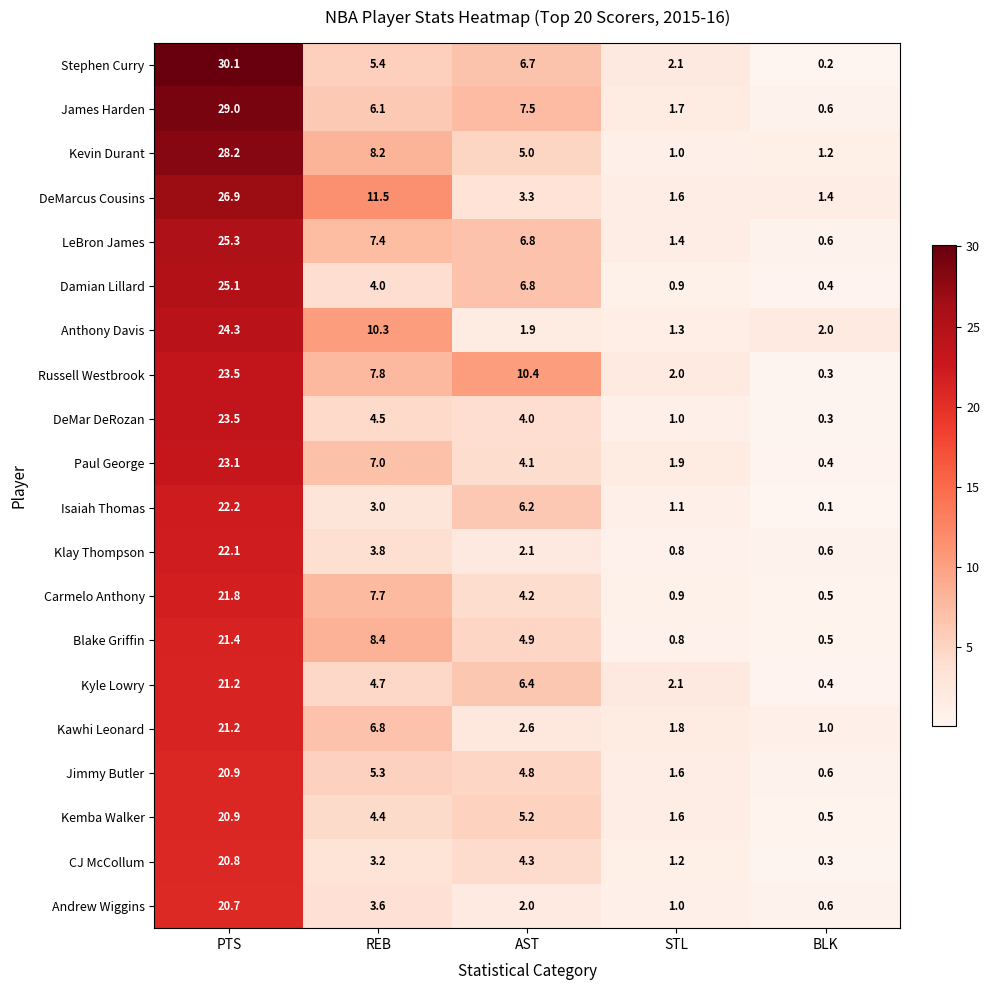

At which category is the sum across all series the highest?

PTS